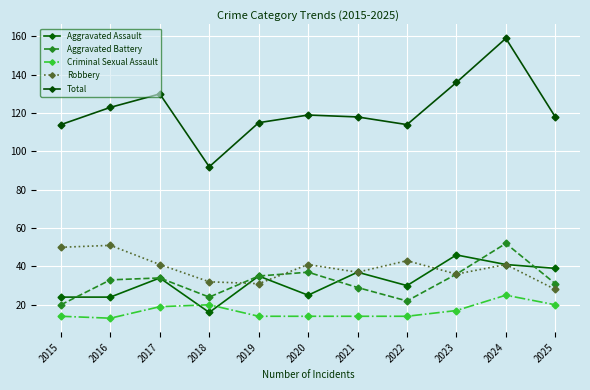

Rank the series at 2022 from highest to lowest value.

Total, Robbery, Aggravated Assault, Aggravated Battery, Criminal Sexual Assault